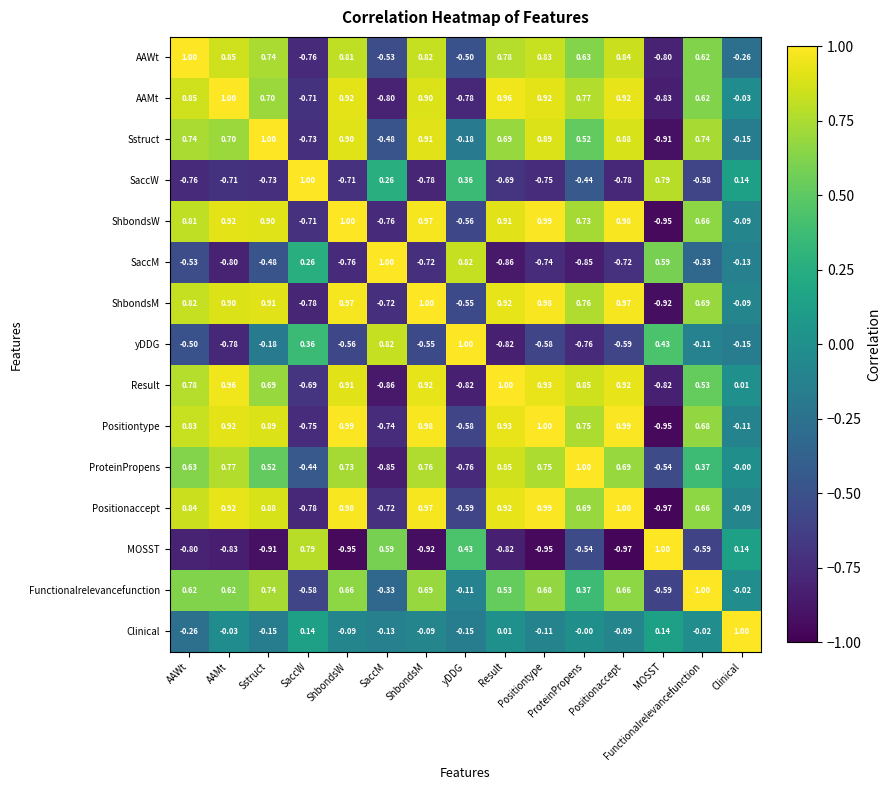

Reading left to right, list all the values displayed in this chart.

AAWt: AAWt=1.0	AAMt=0.8	Sstruct=0.7	SaccW=-0.8	ShbondsW=0.8	SaccM=-0.5	ShbondsM=0.8	yDDG=-0.5	Result=0.8	Positiontype=0.8	ProteinPropens=0.6	Positionaccept=0.8	MOSST=-0.8	Functionalrelevancefunction=0.6	Clinical=-0.3
AAMt: AAWt=0.8	AAMt=1.0	Sstruct=0.7	SaccW=-0.7	ShbondsW=0.9	SaccM=-0.8	ShbondsM=0.9	yDDG=-0.8	Result=1.0	Positiontype=0.9	ProteinPropens=0.8	Positionaccept=0.9	MOSST=-0.8	Functionalrelevancefunction=0.6	Clinical=-0.0
Sstruct: AAWt=0.7	AAMt=0.7	Sstruct=1.0	SaccW=-0.7	ShbondsW=0.9	SaccM=-0.5	ShbondsM=0.9	yDDG=-0.2	Result=0.7	Positiontype=0.9	ProteinPropens=0.5	Positionaccept=0.9	MOSST=-0.9	Functionalrelevancefunction=0.7	Clinical=-0.1
SaccW: AAWt=-0.8	AAMt=-0.7	Sstruct=-0.7	SaccW=1.0	ShbondsW=-0.7	SaccM=0.3	ShbondsM=-0.8	yDDG=0.4	Result=-0.7	Positiontype=-0.8	ProteinPropens=-0.4	Positionaccept=-0.8	MOSST=0.8	Functionalrelevancefunction=-0.6	Clinical=0.1
ShbondsW: AAWt=0.8	AAMt=0.9	Sstruct=0.9	SaccW=-0.7	ShbondsW=1.0	SaccM=-0.8	ShbondsM=1.0	yDDG=-0.6	Result=0.9	Positiontype=1.0	ProteinPropens=0.7	Positionaccept=1.0	MOSST=-0.9	Functionalrelevancefunction=0.7	Clinical=-0.1
SaccM: AAWt=-0.5	AAMt=-0.8	Sstruct=-0.5	SaccW=0.3	ShbondsW=-0.8	SaccM=1.0	ShbondsM=-0.7	yDDG=0.8	Result=-0.9	Positiontype=-0.7	ProteinPropens=-0.8	Positionaccept=-0.7	MOSST=0.6	Functionalrelevancefunction=-0.3	Clinical=-0.1
ShbondsM: AAWt=0.8	AAMt=0.9	Sstruct=0.9	SaccW=-0.8	ShbondsW=1.0	SaccM=-0.7	ShbondsM=1.0	yDDG=-0.6	Result=0.9	Positiontype=1.0	ProteinPropens=0.8	Positionaccept=1.0	MOSST=-0.9	Functionalrelevancefunction=0.7	Clinical=-0.1
yDDG: AAWt=-0.5	AAMt=-0.8	Sstruct=-0.2	SaccW=0.4	ShbondsW=-0.6	SaccM=0.8	ShbondsM=-0.6	yDDG=1.0	Result=-0.8	Positiontype=-0.6	ProteinPropens=-0.8	Positionaccept=-0.6	MOSST=0.4	Functionalrelevancefunction=-0.1	Clinical=-0.1
Result: AAWt=0.8	AAMt=1.0	Sstruct=0.7	SaccW=-0.7	ShbondsW=0.9	SaccM=-0.9	ShbondsM=0.9	yDDG=-0.8	Result=1.0	Positiontype=0.9	ProteinPropens=0.8	Positionaccept=0.9	MOSST=-0.8	Functionalrelevancefunction=0.5	Clinical=0.0
Positiontype: AAWt=0.8	AAMt=0.9	Sstruct=0.9	SaccW=-0.8	ShbondsW=1.0	SaccM=-0.7	ShbondsM=1.0	yDDG=-0.6	Result=0.9	Positiontype=1.0	ProteinPropens=0.8	Positionaccept=1.0	MOSST=-0.9	Functionalrelevancefunction=0.7	Clinical=-0.1
ProteinPropens: AAWt=0.6	AAMt=0.8	Sstruct=0.5	SaccW=-0.4	ShbondsW=0.7	SaccM=-0.8	ShbondsM=0.8	yDDG=-0.8	Result=0.8	Positiontype=0.8	ProteinPropens=1.0	Positionaccept=0.7	MOSST=-0.5	Functionalrelevancefunction=0.4	Clinical=-0.0
Positionaccept: AAWt=0.8	AAMt=0.9	Sstruct=0.9	SaccW=-0.8	ShbondsW=1.0	SaccM=-0.7	ShbondsM=1.0	yDDG=-0.6	Result=0.9	Positiontype=1.0	ProteinPropens=0.7	Positionaccept=1.0	MOSST=-1.0	Functionalrelevancefunction=0.7	Clinical=-0.1
MOSST: AAWt=-0.8	AAMt=-0.8	Sstruct=-0.9	SaccW=0.8	ShbondsW=-0.9	SaccM=0.6	ShbondsM=-0.9	yDDG=0.4	Result=-0.8	Positiontype=-0.9	ProteinPropens=-0.5	Positionaccept=-1.0	MOSST=1.0	Functionalrelevancefunction=-0.6	Clinical=0.1
Functionalrelevancefunction: AAWt=0.6	AAMt=0.6	Sstruct=0.7	SaccW=-0.6	ShbondsW=0.7	SaccM=-0.3	ShbondsM=0.7	yDDG=-0.1	Result=0.5	Positiontype=0.7	ProteinPropens=0.4	Positionaccept=0.7	MOSST=-0.6	Functionalrelevancefunction=1.0	Clinical=-0.0
Clinical: AAWt=-0.3	AAMt=-0.0	Sstruct=-0.1	SaccW=0.1	ShbondsW=-0.1	SaccM=-0.1	ShbondsM=-0.1	yDDG=-0.1	Result=0.0	Positiontype=-0.1	ProteinPropens=-0.0	Positionaccept=-0.1	MOSST=0.1	Functionalrelevancefunction=-0.0	Clinical=1.0